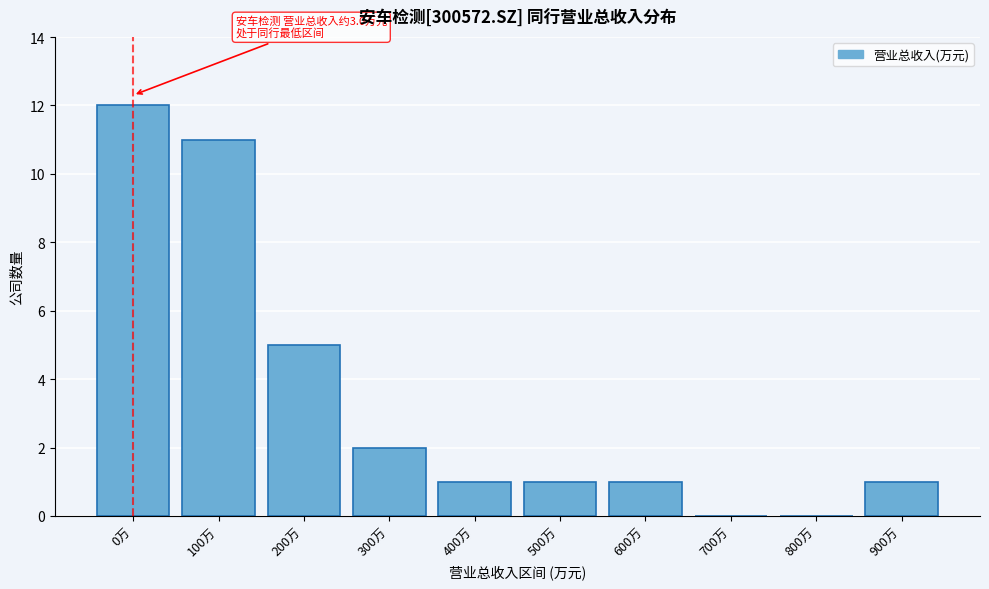

Reading left to right, list all the values displayed in this chart.

0万=12	100万=11	200万=5	300万=2	400万=1	500万=1	600万=1	700万=0	800万=0	900万=1